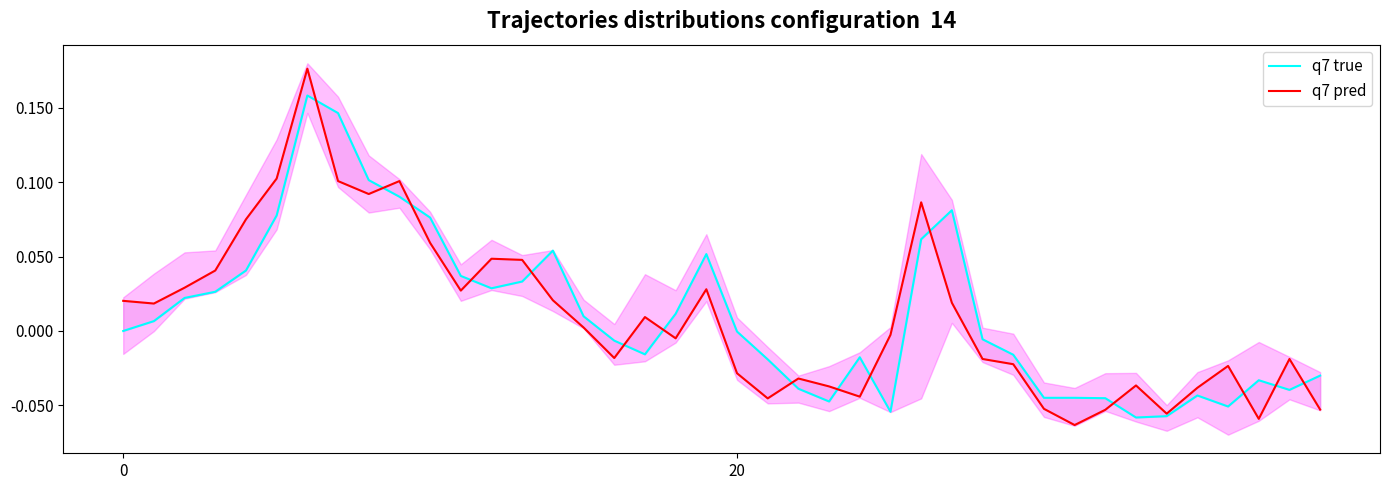

What is the label of the 6th point from the right?

34